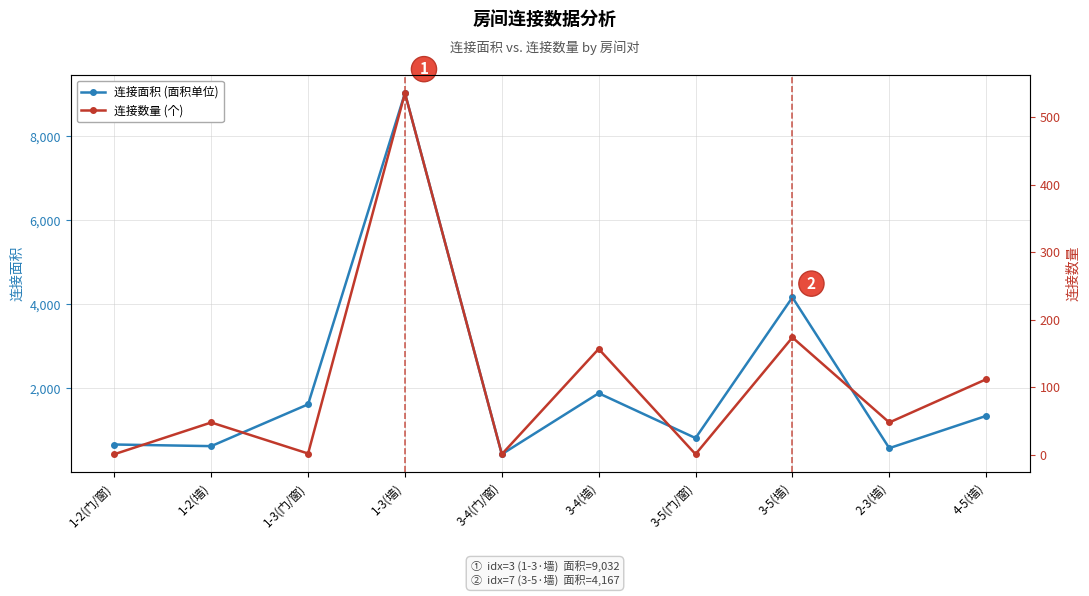

How many interior local valleys does the 连接数量 (个) series have?

4